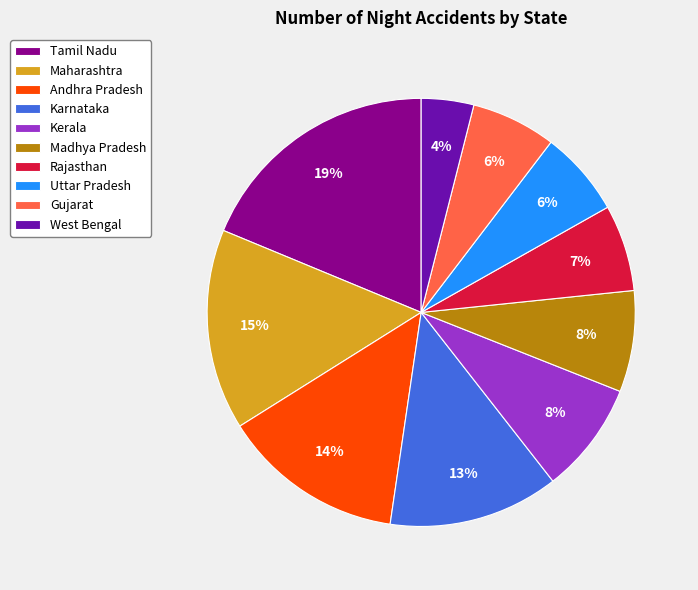

To the nearest percent, what percentage of the pie is Madhya Pradesh?

8%